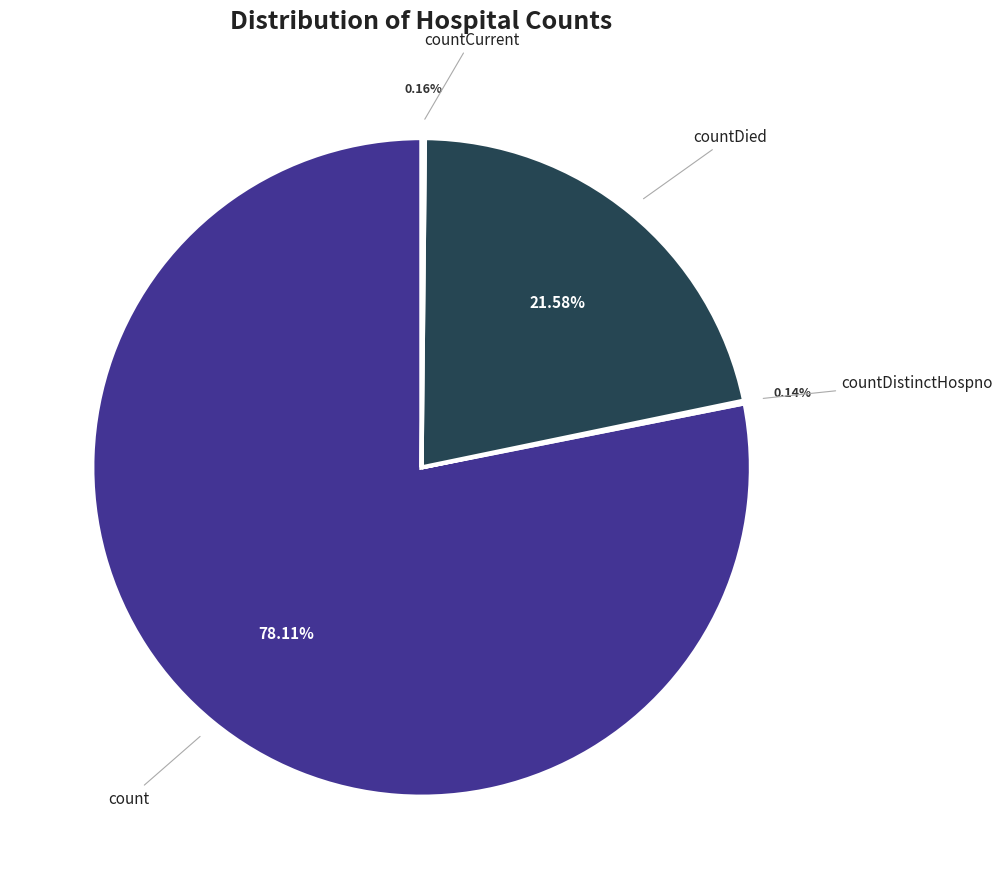

Does any single category account for the majority?

Yes